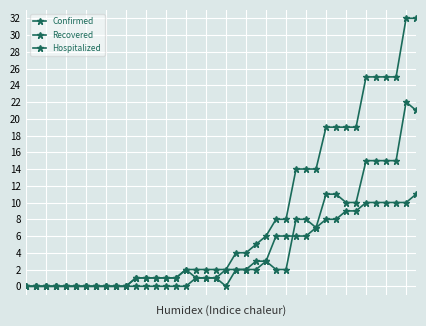

What is the value of the Recovered point at the 24th from the left?

3